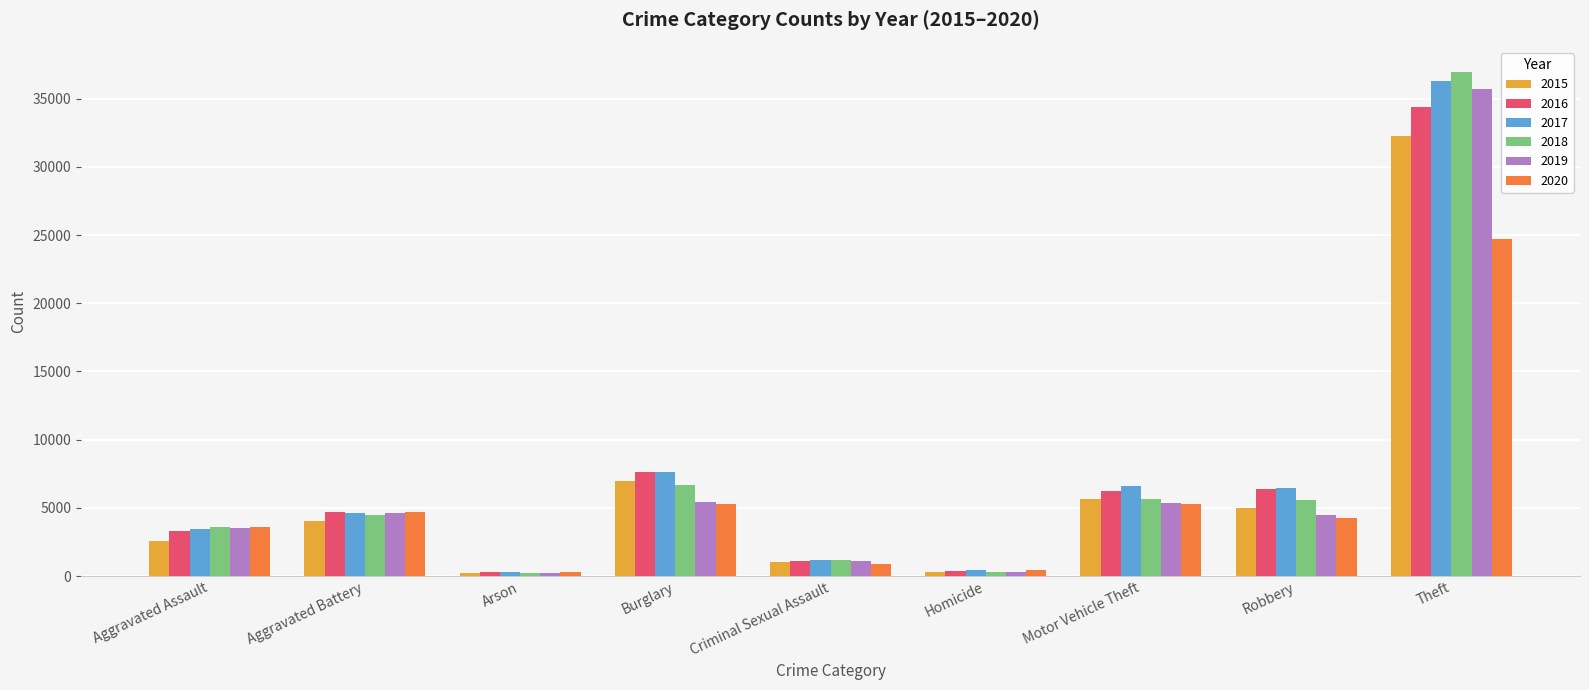

Which series has the widest spread of values?

2018